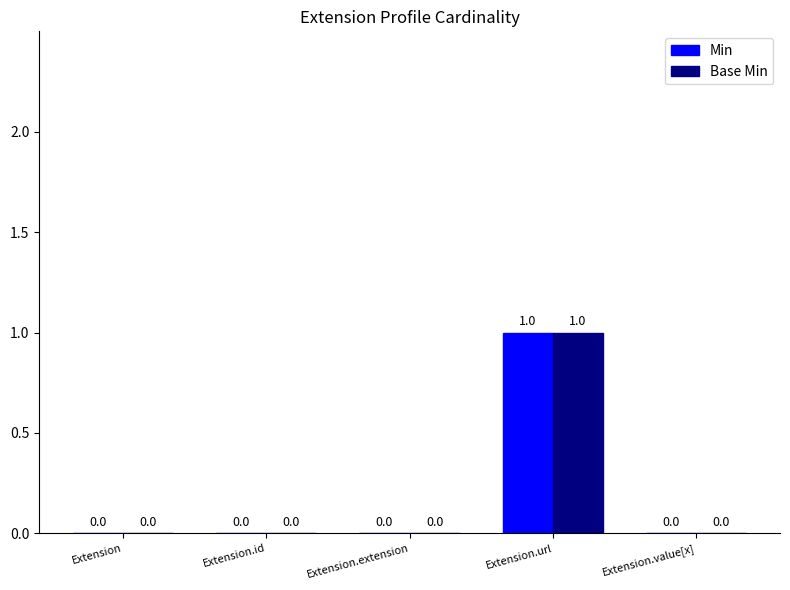

True or false: Base Min has a value of 0 at Extension.id.

True